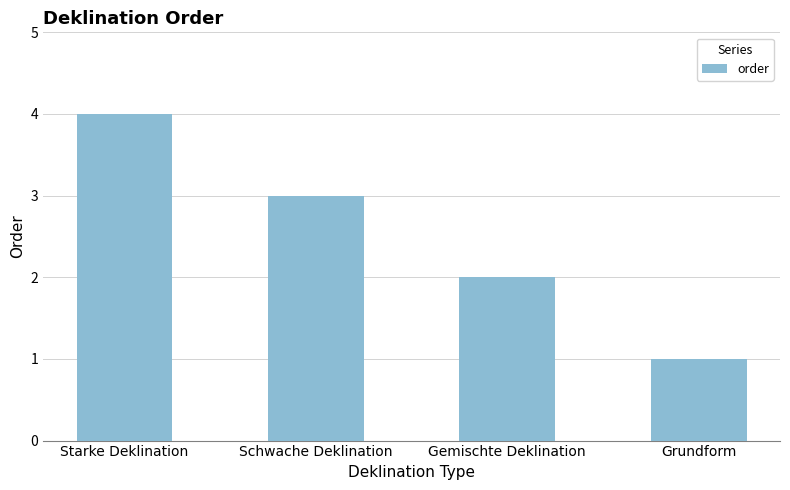

Reading left to right, list all the values displayed in this chart.

Starke Deklination=4	Schwache Deklination=3	Gemischte Deklination=2	Grundform=1